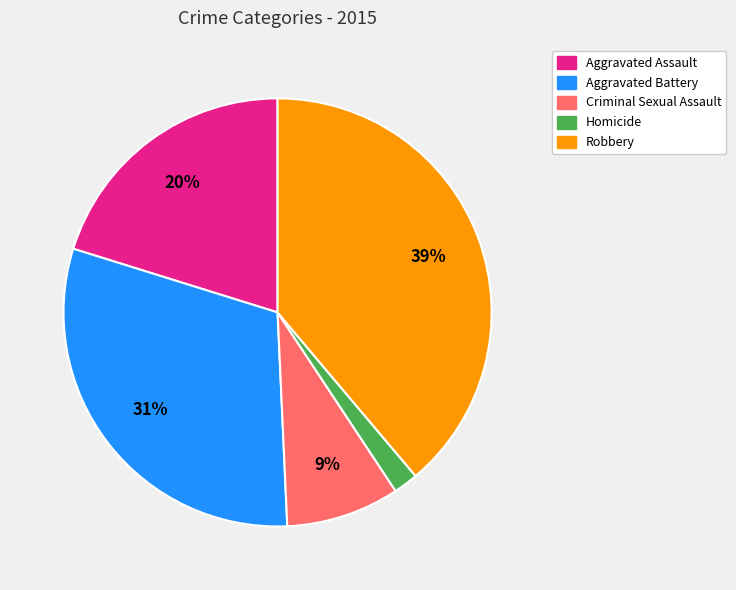

What percentage is the Aggravated Battery slice, to the nearest percent?

31%